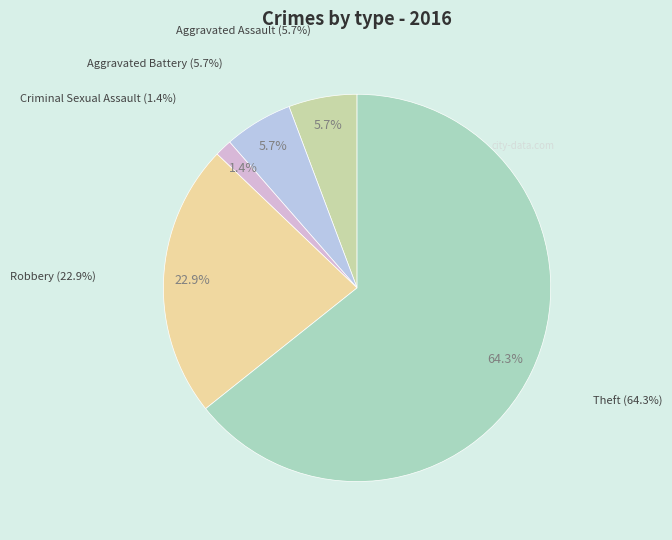

To the nearest percent, what portion does Theft represent?

64%